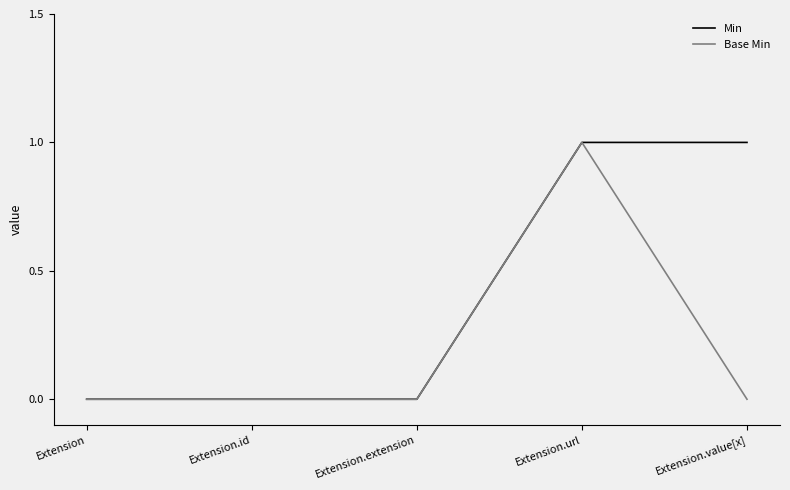

Reading right to left, what are all the values shown in this chart?

Min: 1	1	0	0	0
Base Min: 0	1	0	0	0